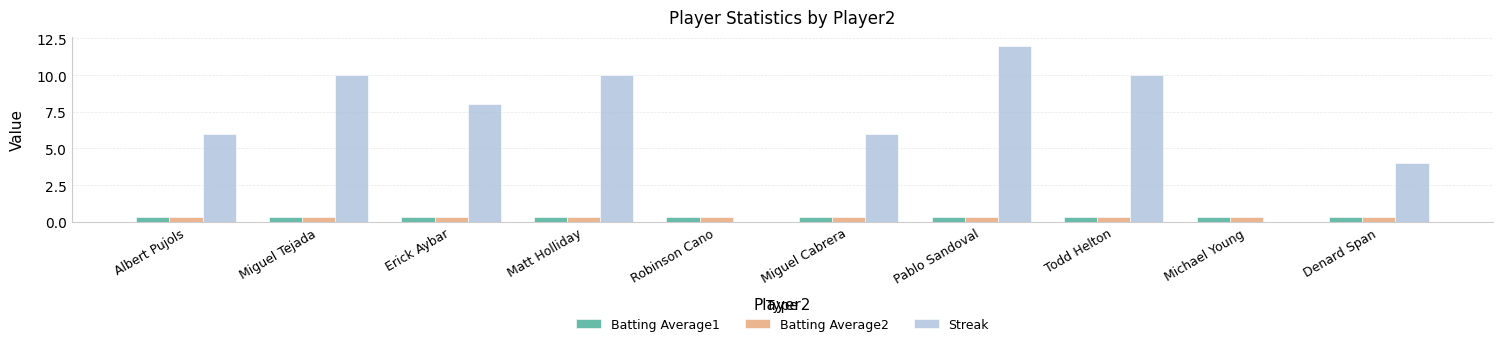

What is the highest value of the Batting Average2 series?

0.3